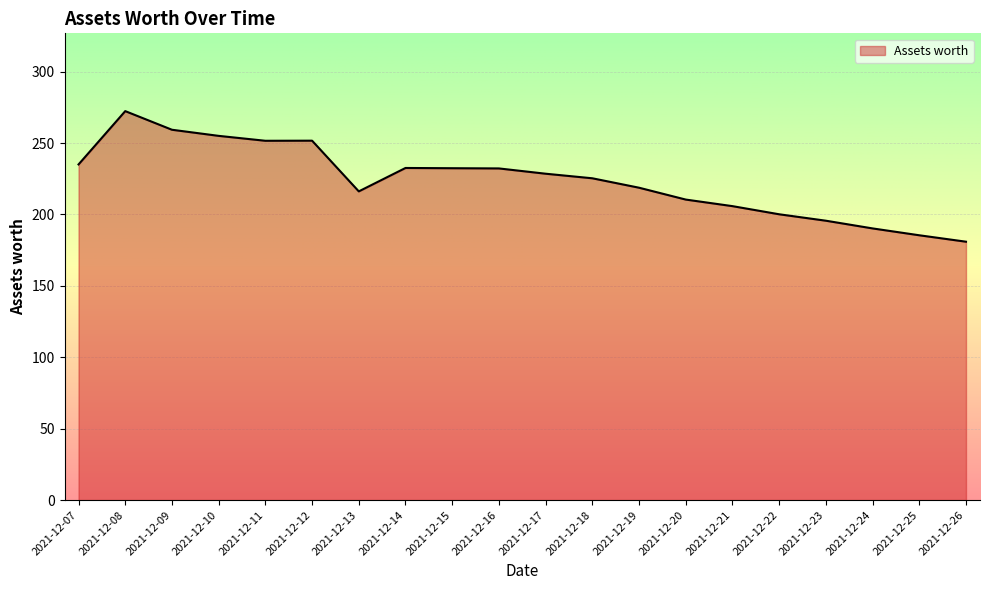

What is the change in value from 2021-12-11 to 2021-12-14?

-19.0